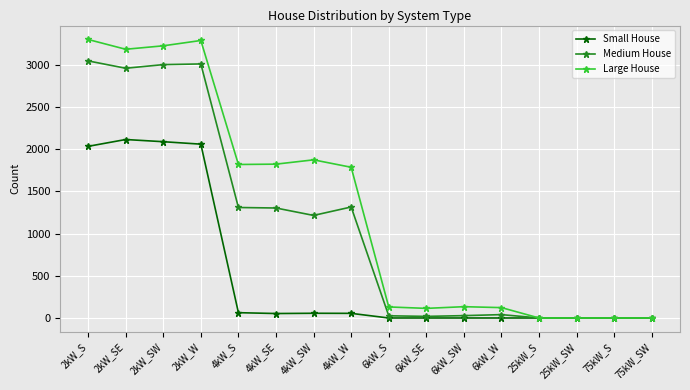

True or false: Large House has more than 1 points higher than both neighbors.

True